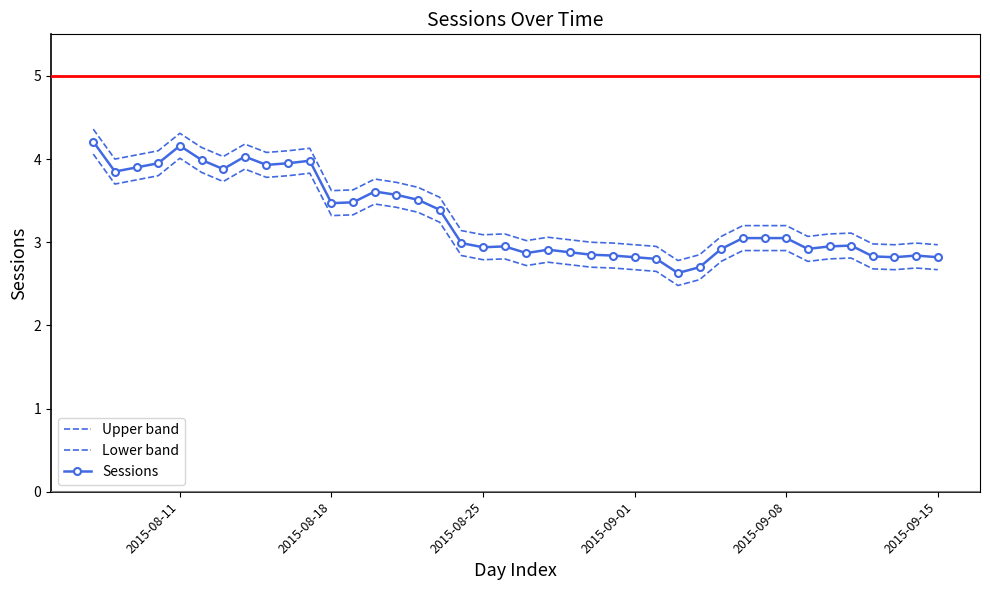

Which series has the largest range (max minus min)?

Upper band